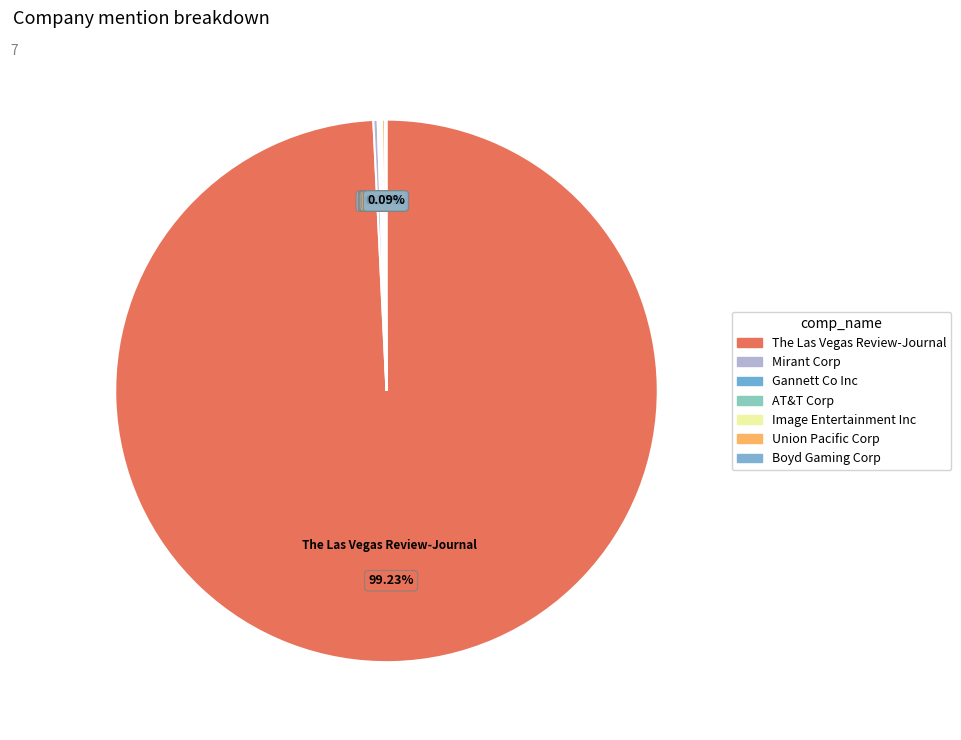

Is there a majority slice in this chart?

Yes